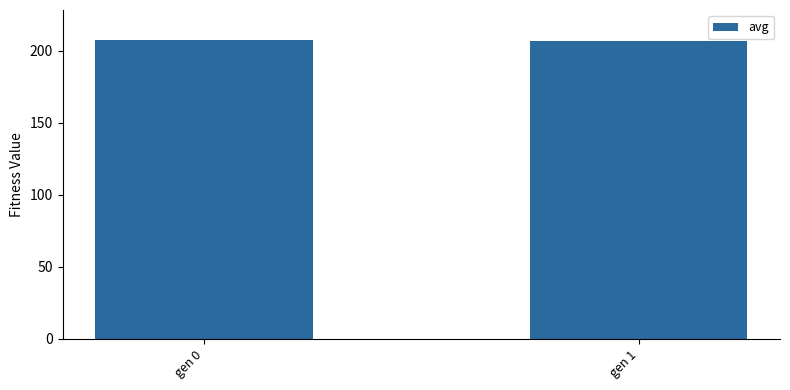

What is the difference between the values at gen 0 and gen 1?

0.5